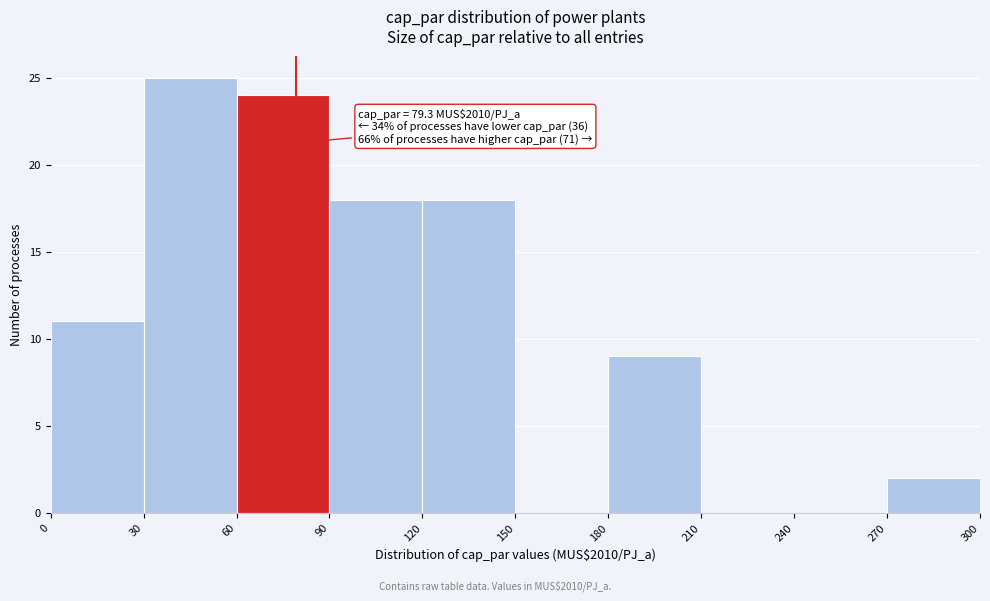

Over which range of the x-axis is the bar tallest?

30 to 60